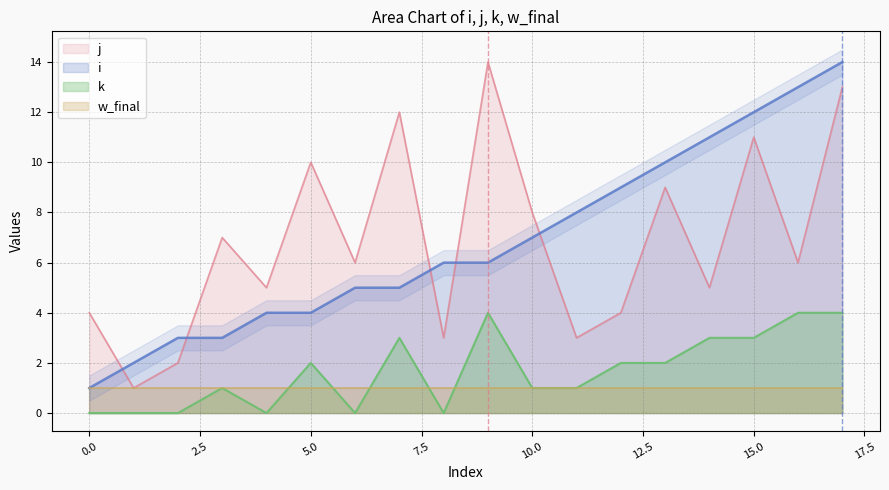

Which series has the largest total across all categories?

i